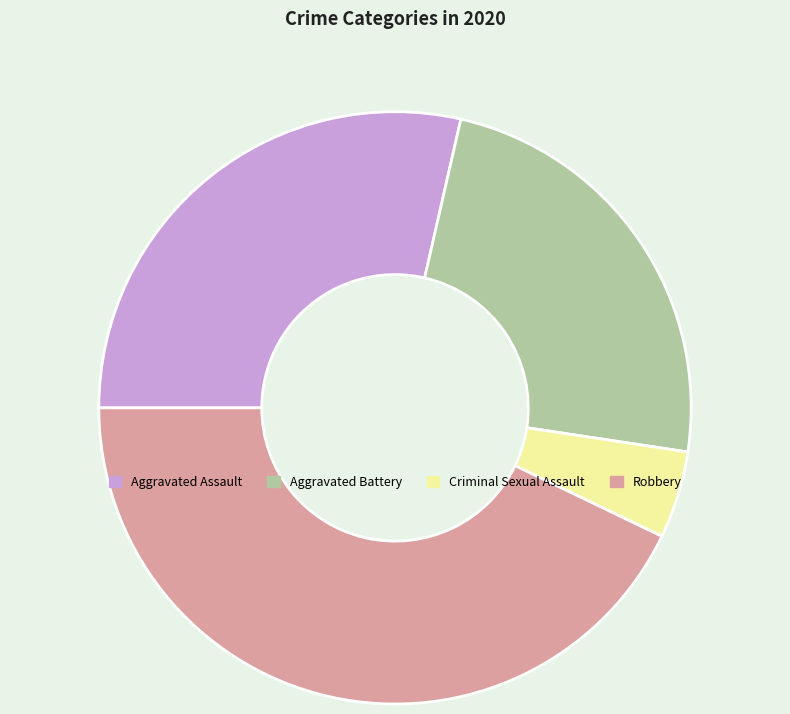

Which slice is the smallest?

Criminal Sexual Assault